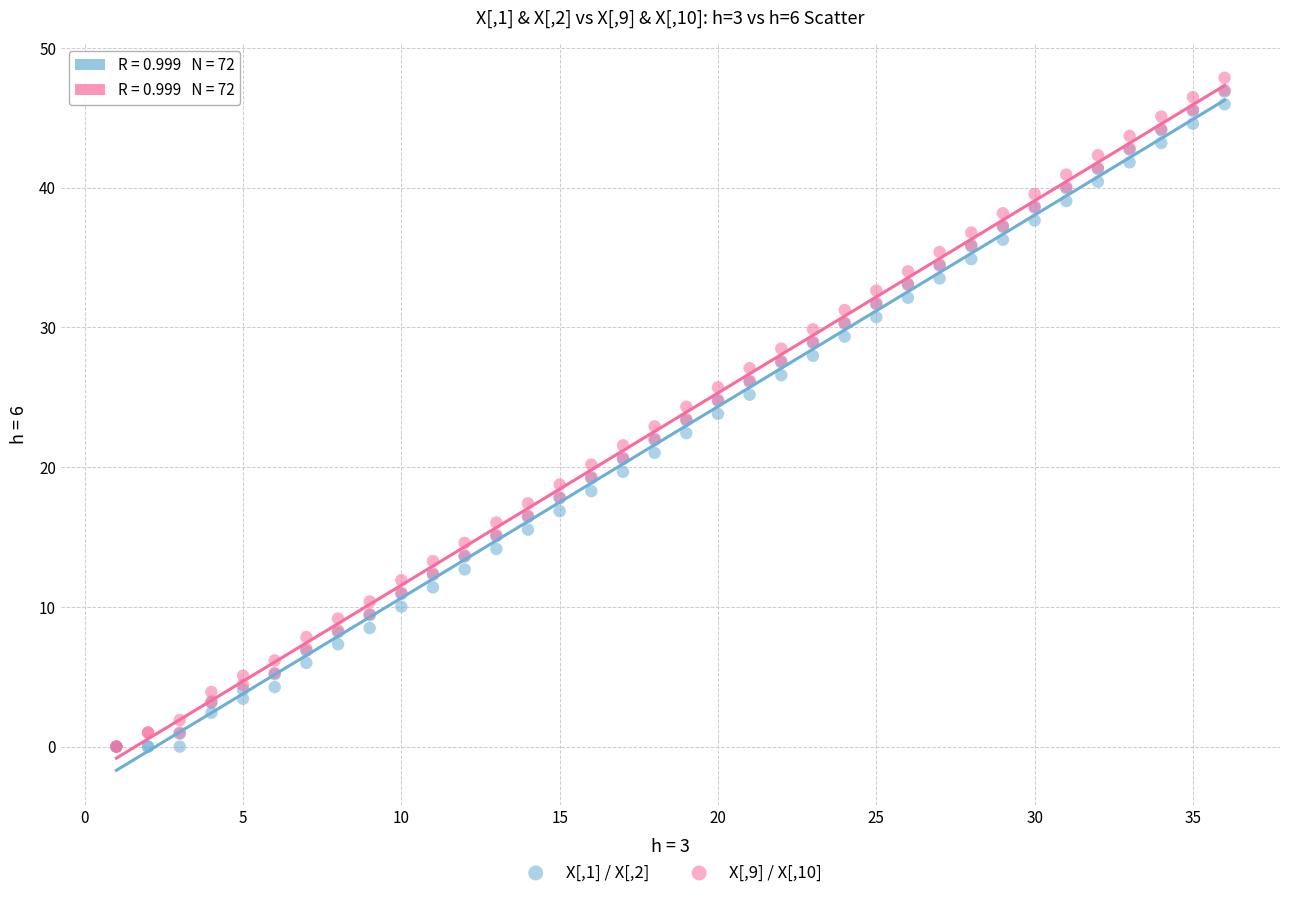

Which series has the largest Y range (max minus min)?

X[,9] / X[,10]